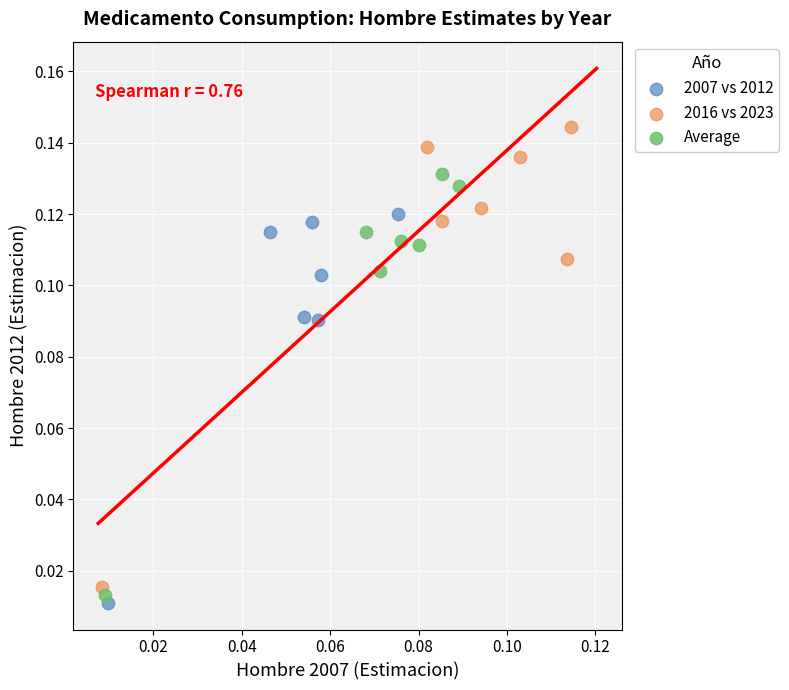

What are all the series names shown in the legend?

2007 vs 2012, 2016 vs 2023, Average